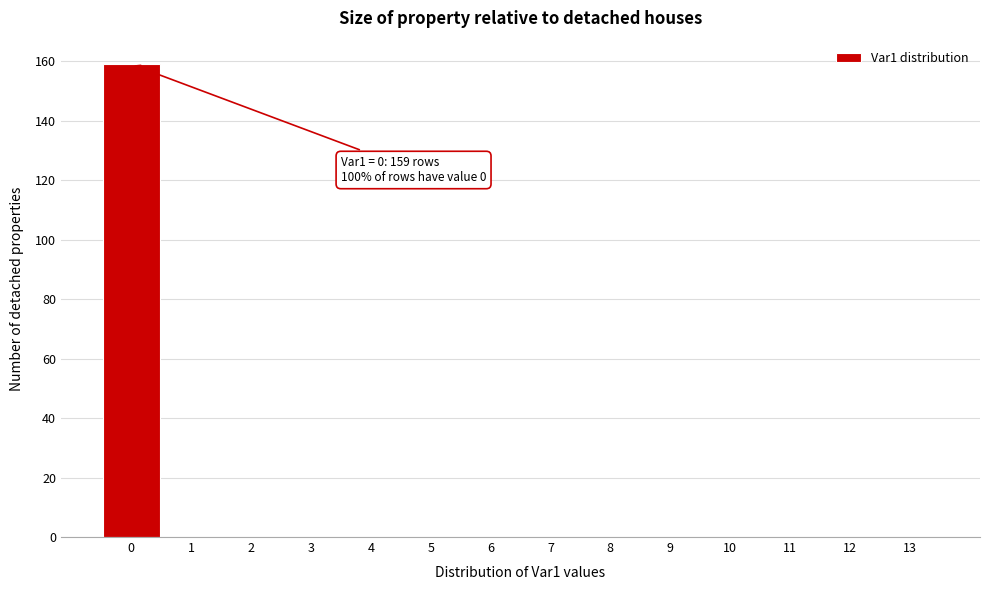

Which range on the x-axis has the tallest bar?

-0.5 to 0.5